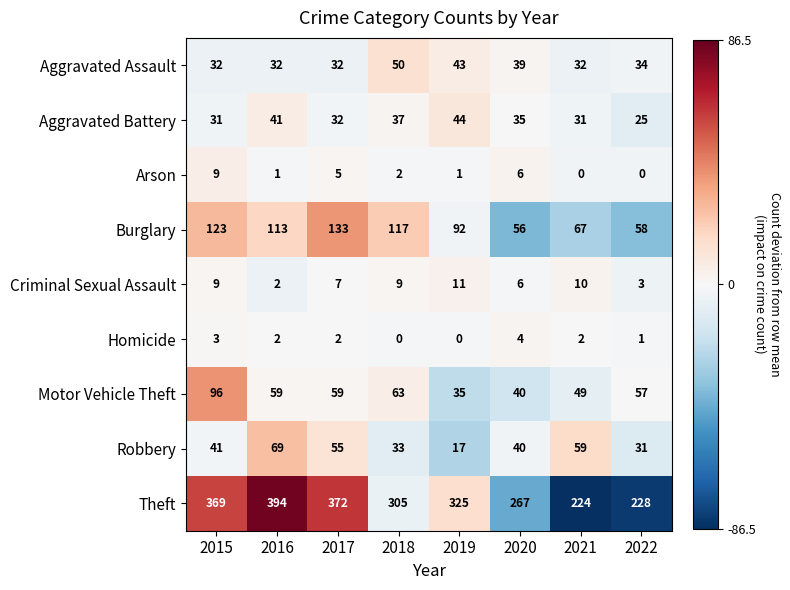

Which category has the highest value across all series?

2016